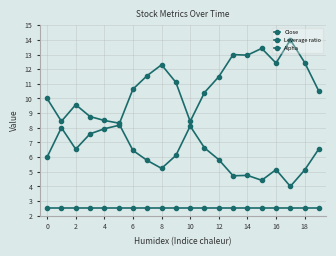

Is this an area chart (filled region under the line)?

No